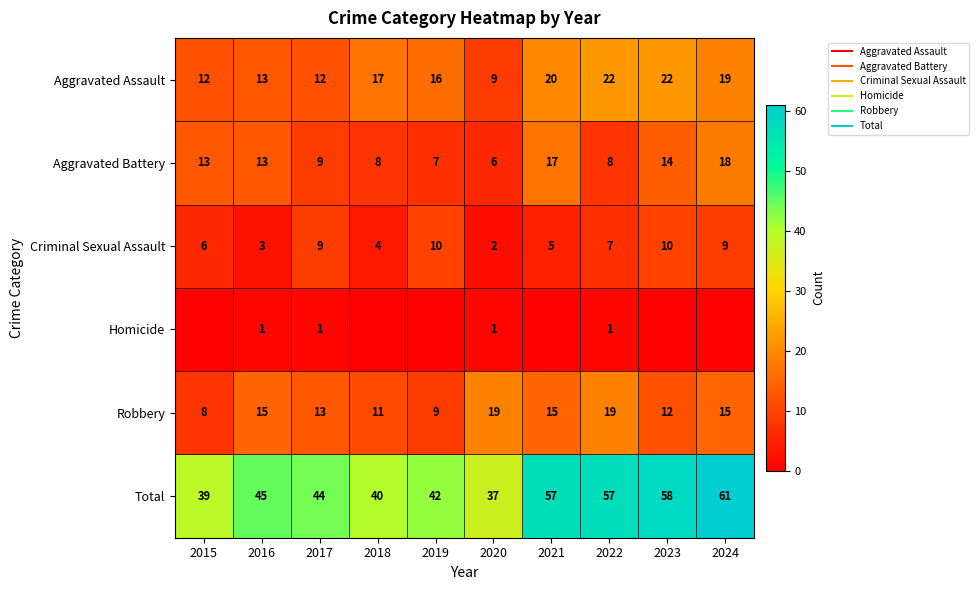

At which category is the sum across all series the highest?

2024